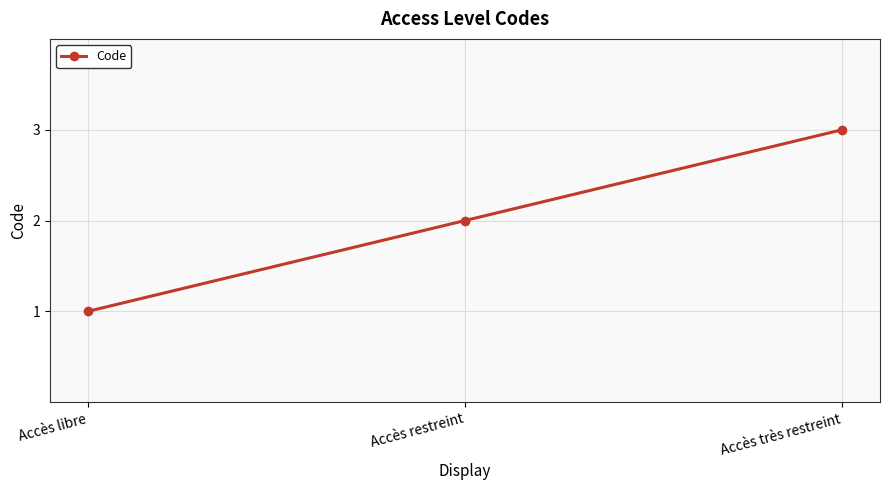

At which label is the value closest to 2?

Accès restreint